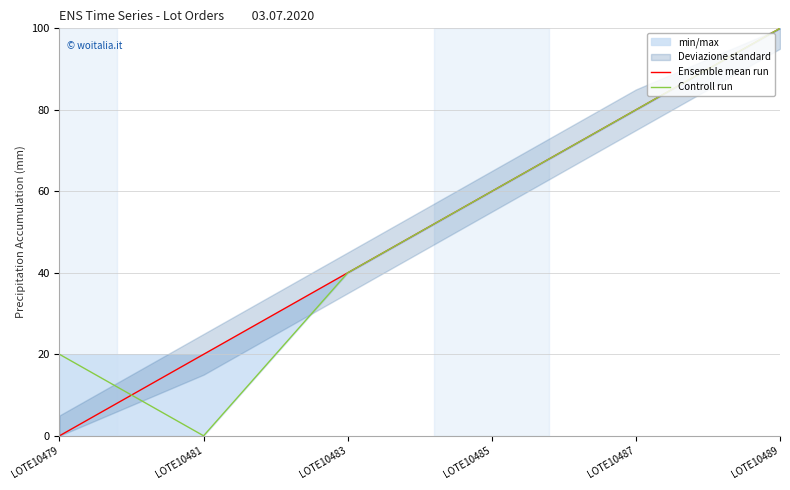

What is the sum of the Ensemble mean run values at LOTE10485 and LOTE10479?

60